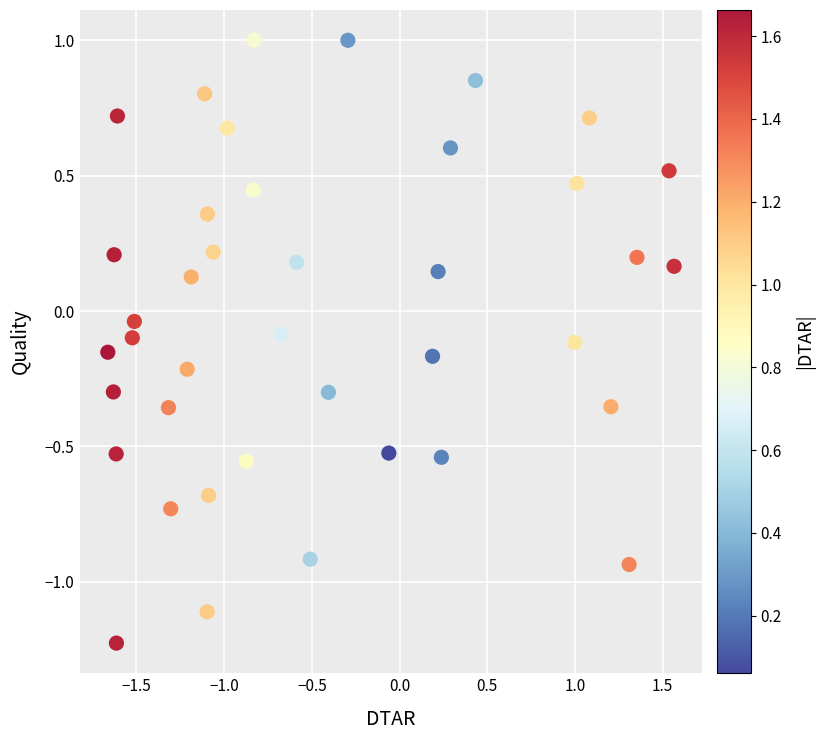

What is the range of Y values (max minus min)?

2.2